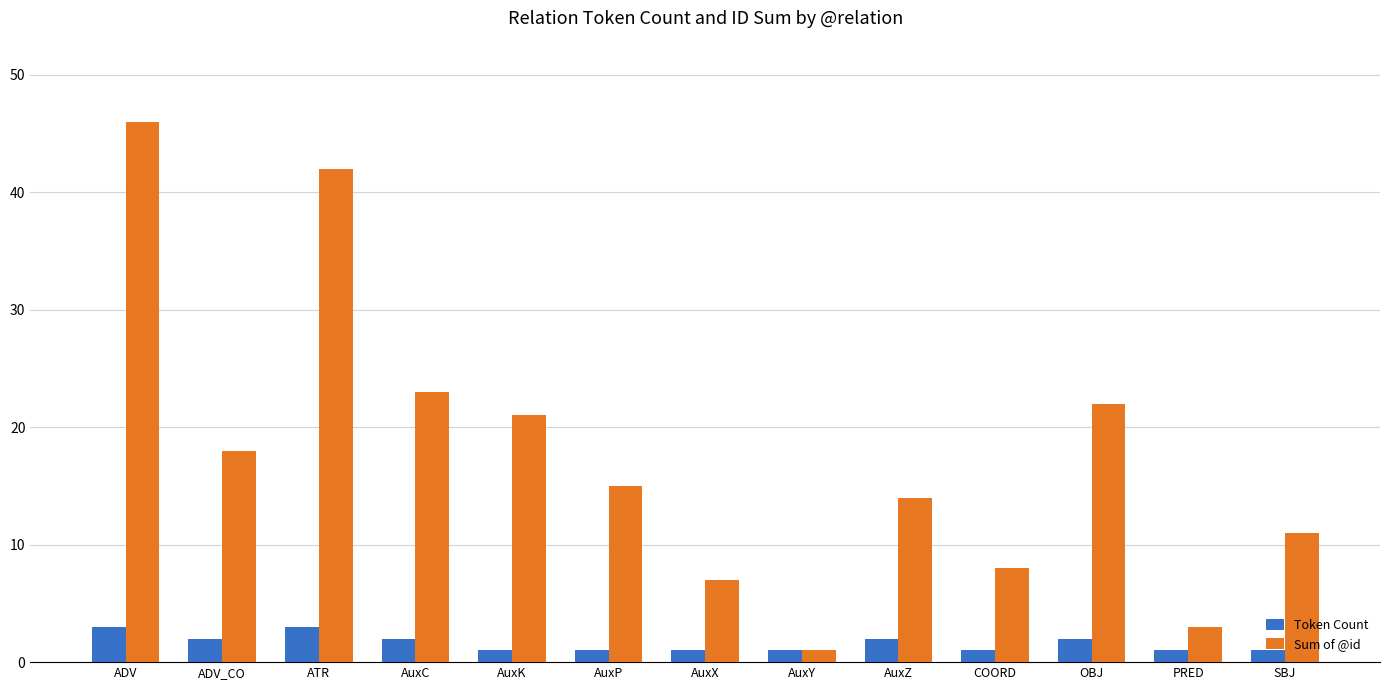

What is the difference between the Sum of @id values at ATR and AuxC?

19